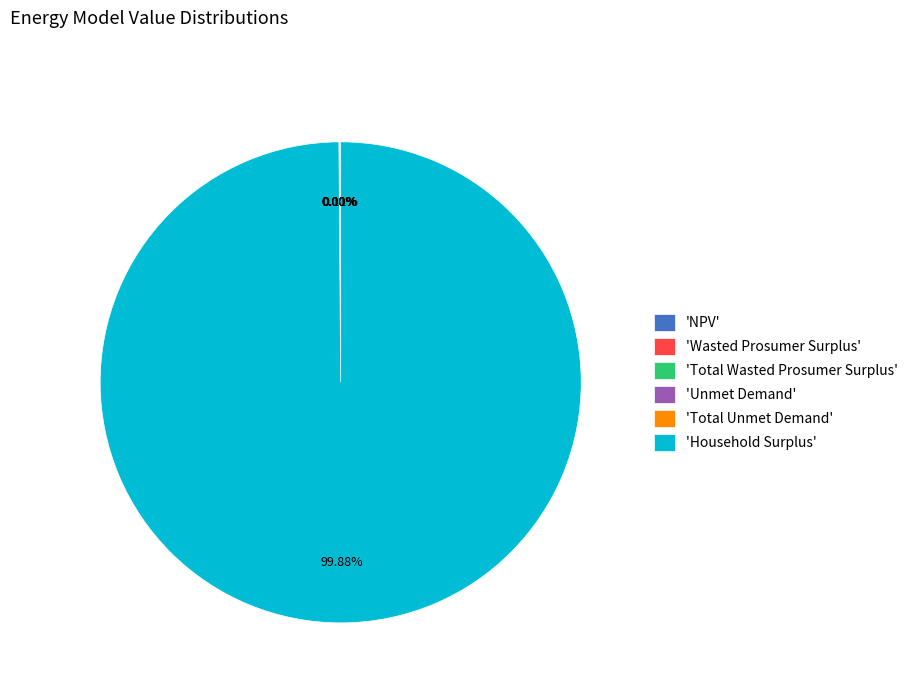

Does any single category account for the majority?

Yes